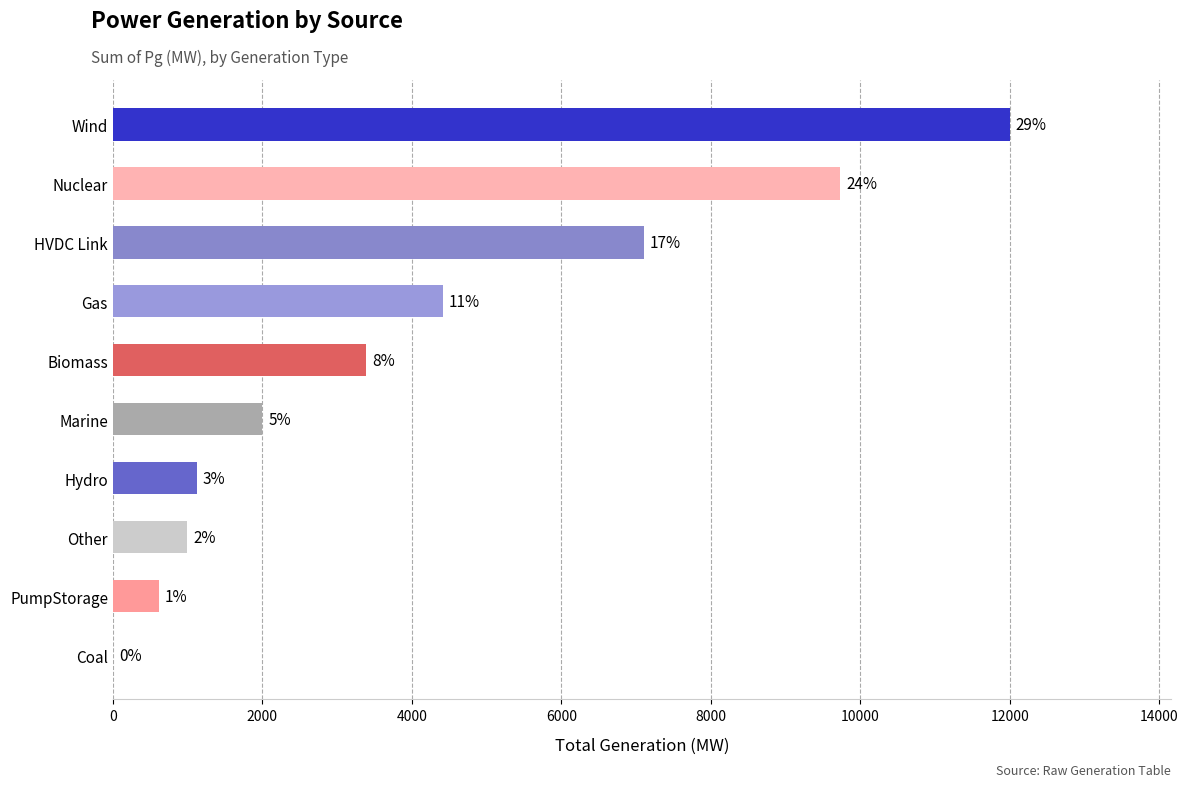

How many values are below 3384?

5